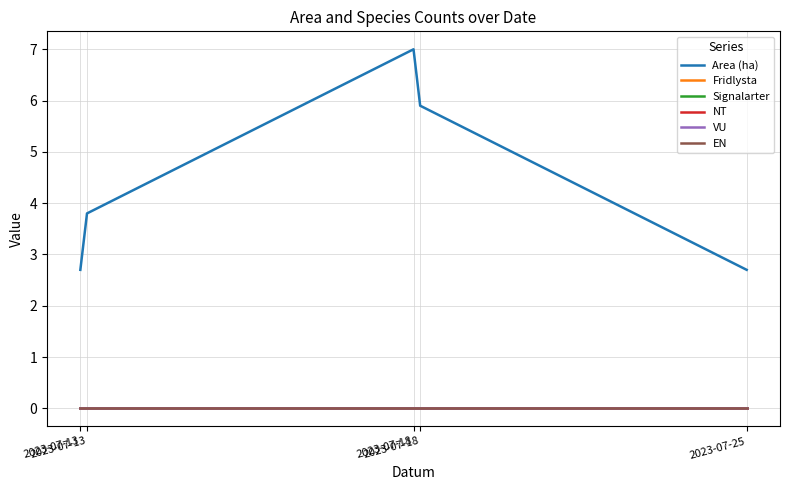

Is this an area chart (filled region under the line)?

No